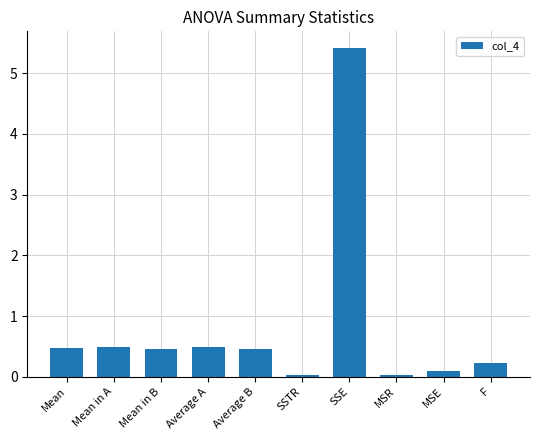

How many bars are there in total?

10